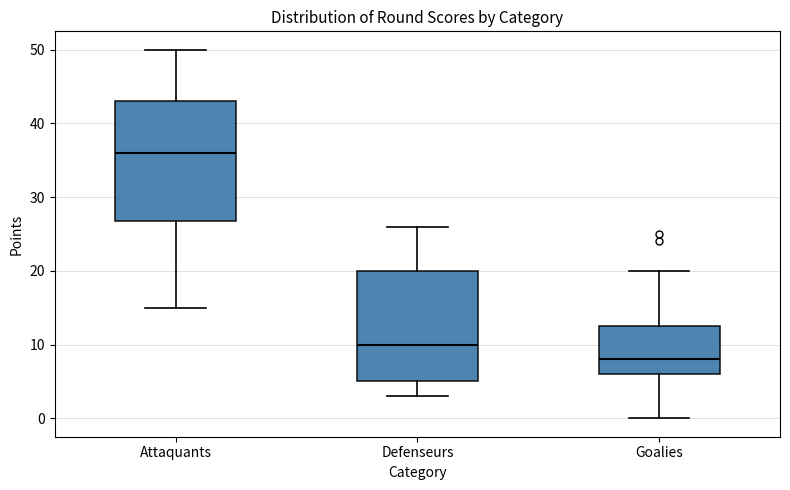

Comparing the boxes themselves (not the whiskers), which one is the tallest?

Attaquants